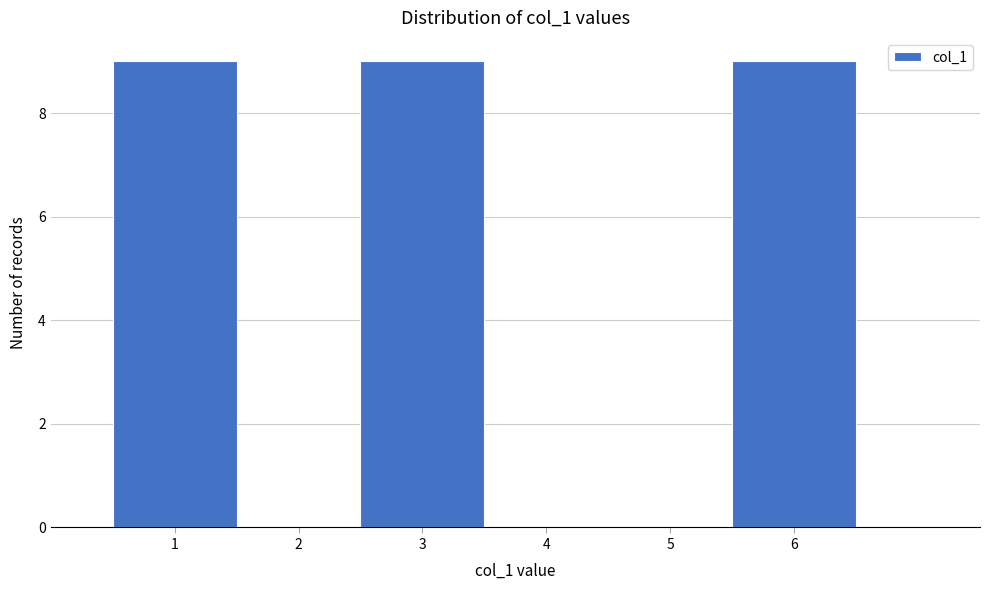

Reading left to right, transcribe this chart: for each bar, give the range it covers on the x-axis and its height. The values are not printed on the chart, so give them approximately, as read against the axis.

0.5 to 1.5: 9
1.5 to 2.5: 0
2.5 to 3.5: 9
3.5 to 4.5: 0
4.5 to 5.5: 0
5.5 to 6.5: 9